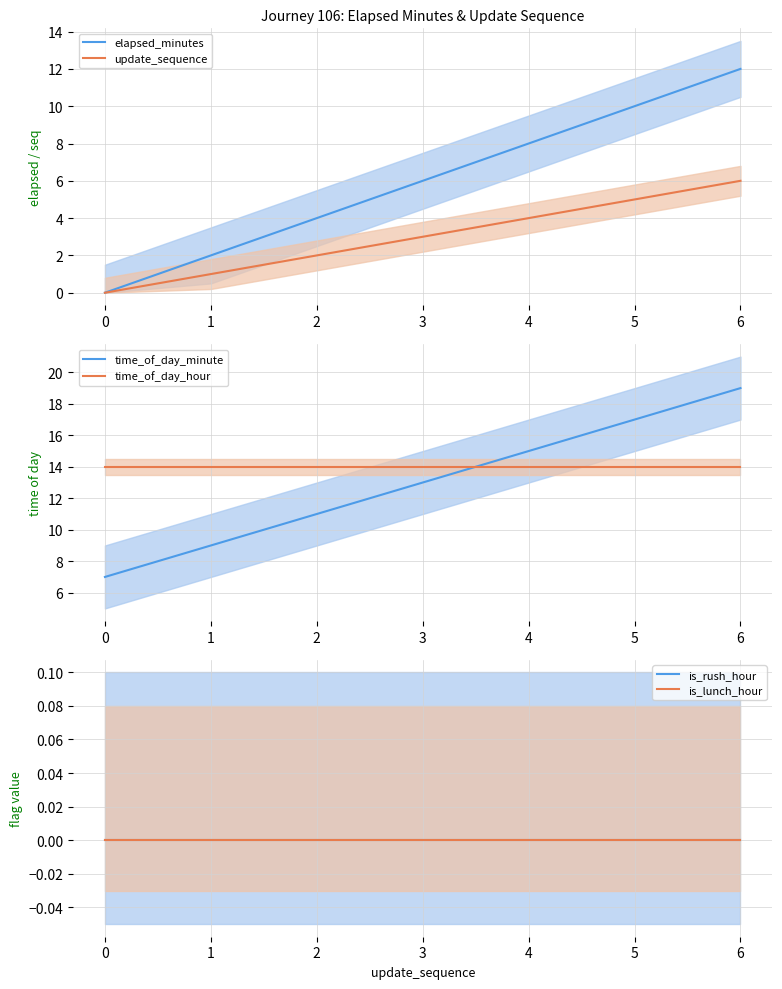

Read the time_of_day_minute value at 0, to the nearest 5.

5